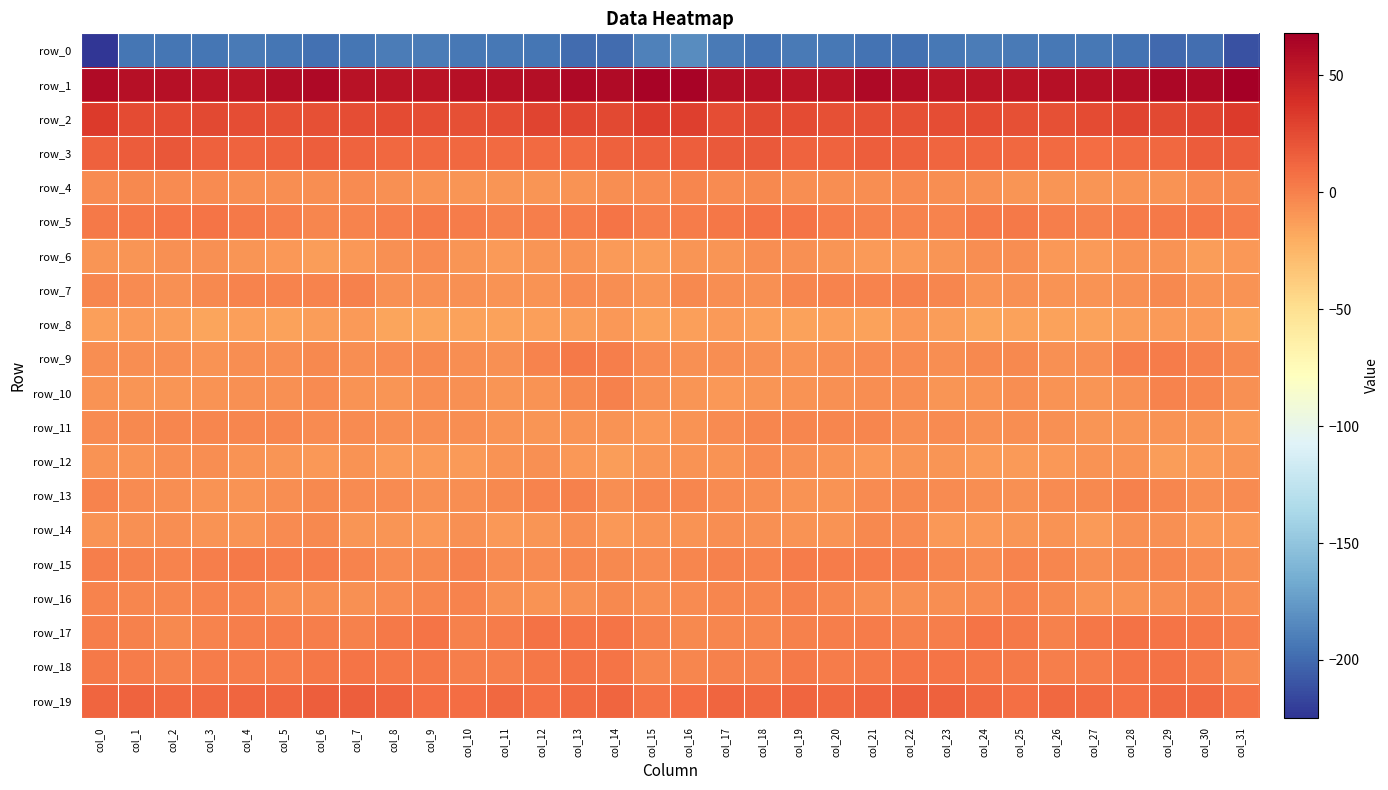

Reading left to right, extract all data points from this chart.

row_0: -224.7	-194.0	-194.2	-194.0	-192.6	-194.7	-197.1	-194.7	-190.8	-191.0	-193.2	-193.0	-194.5	-198.7	-199.5	-189.2	-183.5	-192.2	-195.0	-192.6	-193.5	-195.8	-196.5	-193.0	-190.7	-192.1	-192.9	-193.1	-196.1	-199.6	-198.2	-211.5
row_1: 60.3	57.0	57.5	55.1	55.3	59.6	61.2	56.4	55.0	54.8	56.6	56.8	58.4	61.9	61.1	65.6	65.1	57.7	56.7	55.0	56.2	61.2	59.8	55.3	54.8	55.1	57.3	56.8	59.7	62.5	61.5	67.9
row_2: 32.6	25.2	24.6	26.4	23.9	22.3	22.5	24.0	24.8	23.9	23.3	23.5	28.6	27.2	26.7	32.1	31.2	24.3	25.8	25.6	23.0	22.4	22.7	24.2	25.1	23.2	22.9	25.3	28.9	26.5	28.7	32.9
row_3: 14.9	16.9	18.8	15.3	13.6	15.0	15.4	13.2	11.8	11.4	11.2	9.9	9.7	10.1	14.7	15.8	16.1	18.1	18.3	13.8	14.1	15.5	14.7	12.4	11.9	11.2	10.7	9.5	9.9	11.4	16.6	16.6
row_4: -4.5	-3.9	-4.1	-5.0	-5.5	-5.4	-5.5	-4.9	-6.5	-7.7	-9.3	-9.2	-8.8	-7.8	-5.5	-4.7	-2.6	-4.1	-3.8	-5.4	-5.5	-5.6	-5.0	-5.6	-6.5	-8.9	-9.1	-9.7	-7.6	-7.7	-4.6	-3.7
row_5: 3.5	4.4	6.2	6.2	3.1	1.1	-1.9	-1.1	1.4	3.5	1.7	0.3	1.3	2.2	5.3	1.1	1.7	4.5	6.9	5.2	2.5	-0.6	-1.6	-0.8	3.1	2.9	0.7	0.4	1.9	3.4	5.0	1.9
row_6: -9.4	-9.2	-6.9	-6.5	-9.0	-9.9	-12.9	-9.9	-7.1	-5.1	-9.2	-11.6	-9.6	-7.7	-11.1	-12.6	-9.8	-8.8	-6.2	-7.4	-9.0	-11.6	-12.0	-9.1	-5.8	-5.9	-10.5	-11.4	-8.4	-8.1	-12.6	-10.3
row_7: -2.2	-4.7	-7.2	-3.3	-1.4	-1.5	-1.3	-0.4	-6.4	-7.2	-7.3	-8.2	-7.7	-4.8	-6.3	-9.0	-4.0	-6.0	-6.5	-1.9	-1.4	-1.7	-0.3	-2.5	-7.9	-6.5	-7.8	-8.0	-7.2	-3.8	-8.5	-7.7
row_8: -13.6	-12.0	-13.0	-15.8	-14.1	-14.7	-12.2	-11.2	-15.6	-15.6	-14.7	-15.3	-13.9	-12.2	-10.4	-15.1	-14.0	-11.8	-14.2	-15.4	-13.8	-14.5	-10.8	-13.1	-16.2	-15.0	-14.9	-15.0	-13.2	-11.5	-11.4	-16.5
row_9: -6.3	-5.7	-5.7	-8.5	-5.9	-5.9	-3.9	-5.2	-4.6	-3.6	-5.7	-7.2	-0.9	3.0	1.1	-4.9	-7.5	-5.3	-7.0	-7.7	-5.6	-5.2	-4.1	-5.5	-3.8	-4.0	-6.9	-5.7	1.4	2.4	-0.1	-3.6
row_10: -8.2	-9.1	-9.4	-8.6	-6.7	-7.0	-4.8	-7.9	-8.7	-5.5	-7.3	-9.6	-7.9	-3.3	-0.2	-7.5	-9.5	-9.9	-9.3	-7.5	-7.1	-5.6	-5.7	-8.8	-7.6	-5.4	-8.4	-9.6	-6.7	-1.4	-1.8	-7.4
row_11: -4.5	-3.8	-2.8	-2.3	-2.8	-2.3	-5.1	-5.0	-6.1	-6.2	-6.3	-7.7	-9.7	-8.1	-8.2	-10.5	-8.7	-4.1	-2.3	-2.6	-2.6	-2.9	-5.9	-4.7	-6.7	-6.0	-6.6	-8.9	-9.0	-8.2	-9.1	-12.1
row_12: -7.7	-8.3	-5.4	-5.7	-7.7	-9.1	-10.6	-8.6	-11.0	-11.7	-11.4	-8.3	-7.4	-10.5	-12.3	-9.5	-8.6	-8.0	-4.3	-7.1	-8.0	-10.5	-9.4	-9.0	-11.7	-11.7	-10.5	-7.9	-7.8	-12.3	-11.7	-9.3
row_13: -1.8	-4.3	-5.5	-7.5	-8.1	-5.8	-3.1	-5.2	-4.8	-7.5	-5.4	-3.2	-1.3	-0.2	-5.3	-2.9	-2.2	-5.0	-5.8	-8.0	-7.7	-4.4	-3.8	-4.9	-5.7	-7.1	-4.4	-3.1	-0.5	-2.0	-5.7	-4.3
row_14: -7.7	-6.9	-5.8	-8.0	-8.2	-5.2	-3.1	-9.2	-9.7	-9.9	-7.5	-10.2	-9.5	-5.6	-10.4	-8.6	-8.0	-6.1	-6.4	-8.4	-7.6	-3.4	-5.1	-9.8	-9.9	-8.8	-7.9	-11.5	-7.3	-7.4	-10.3	-10.8
row_15: 0.5	-0.5	-0.8	1.2	3.5	1.7	2.2	-1.5	-4.3	-3.4	-0.2	-4.9	-4.5	-2.3	-3.6	-5.0	-2.4	-0.7	-0.8	2.7	2.7	2.3	1.0	-2.7	-4.7	-1.4	-1.9	-5.6	-3.7	-2.3	-4.3	-6.9
row_16: -1.6	-2.0	-2.6	-1.4	-0.9	-5.5	-6.2	-6.6	-5.2	-2.7	-1.1	-7.3	-7.8	-6.4	-4.0	-5.3	-5.0	-2.7	-2.6	-0.5	-2.5	-6.0	-6.9	-6.2	-4.2	-0.9	-3.3	-8.2	-7.5	-6.0	-3.0	-6.1
row_17: 0.8	-0.5	-3.3	-0.9	1.2	1.7	1.0	-0.3	3.9	5.7	-0.1	2.4	6.6	5.9	5.2	0.1	-3.4	-2.5	-2.7	0.2	1.2	2.0	-0.0	0.7	5.9	3.8	-0.2	4.3	6.6	5.5	4.3	0.8
row_18: 3.5	1.7	-0.3	2.2	2.3	2.1	4.8	5.4	5.0	4.1	1.2	1.0	4.3	6.9	6.0	-2.0	-2.7	-0.1	0.5	2.8	1.7	3.0	5.6	5.2	5.1	3.1	0.7	1.7	5.6	7.2	3.2	-3.2
row_19: 12.2	13.4	11.8	11.1	12.0	12.9	15.4	15.9	13.1	9.1	9.5	11.4	8.1	10.0	12.8	7.1	8.8	12.8	10.8	12.0	11.9	14.2	15.8	15.1	11.7	8.4	10.8	10.1	7.9	11.8	11.0	6.4